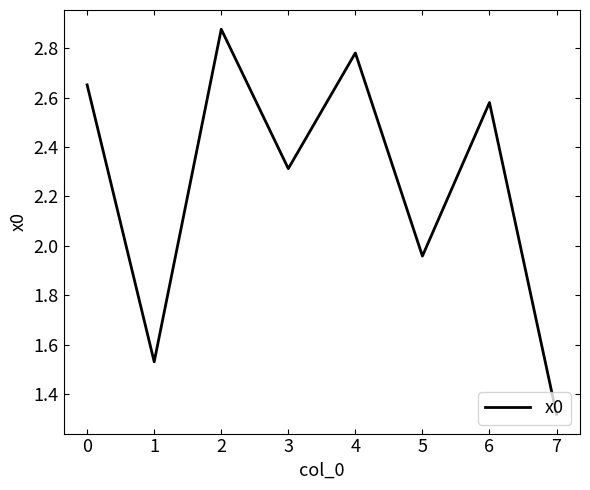

How many values are below 2?

3